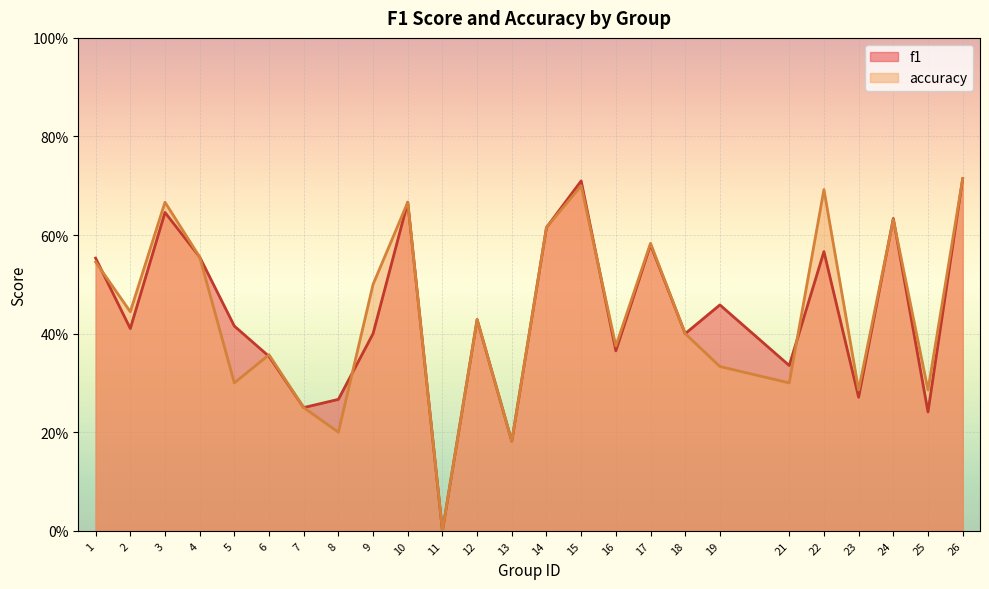

Rank the series by their maximum value, from highest to lowest.

f1, accuracy